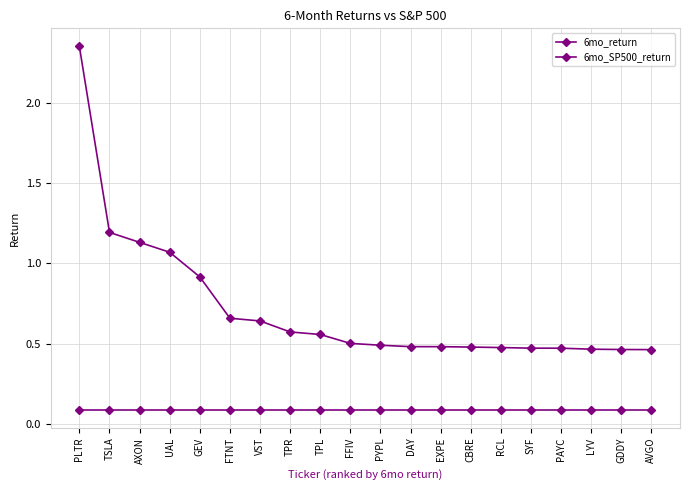

True or false: 6mo_return has a value of 0.5 at LYV.

True